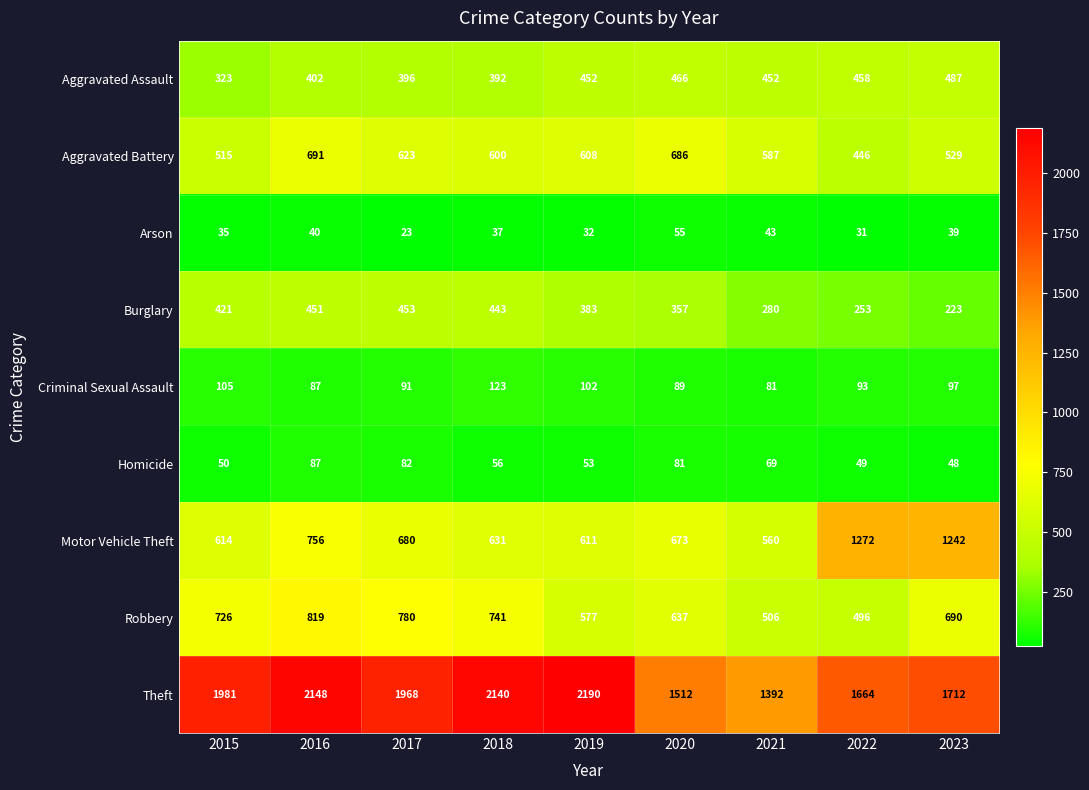

Read the Motor Vehicle Theft value at 2021, to the nearest 100.

600